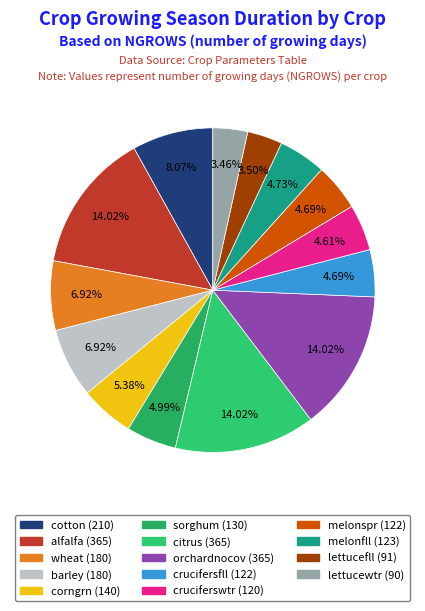

What is the total percentage of wheat and lettucefll?

10.4%